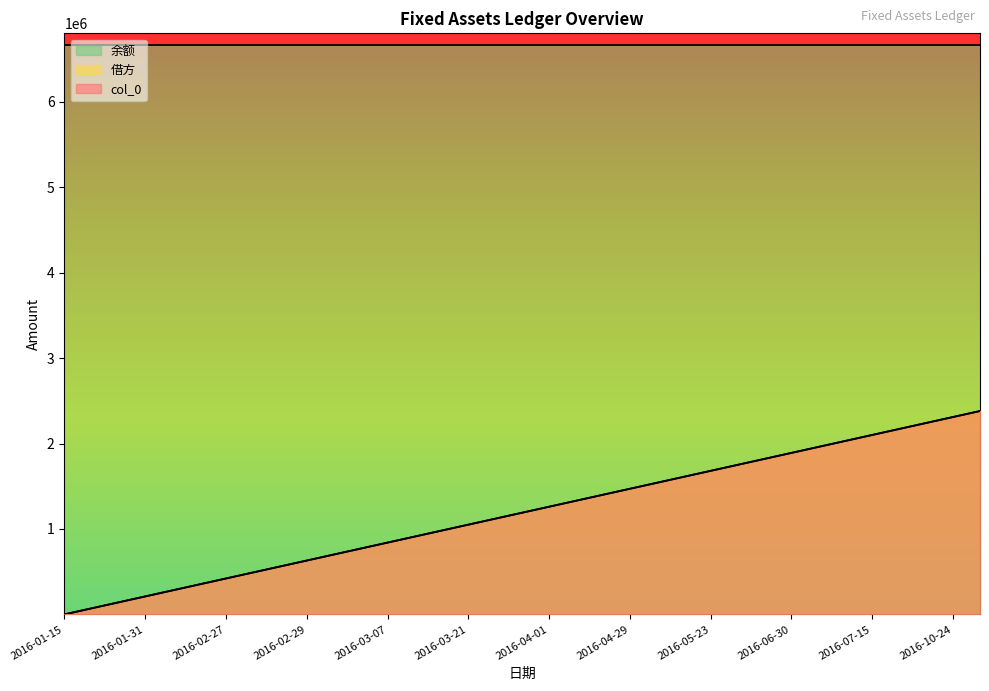

What is the greatest value displayed?

6668914.0